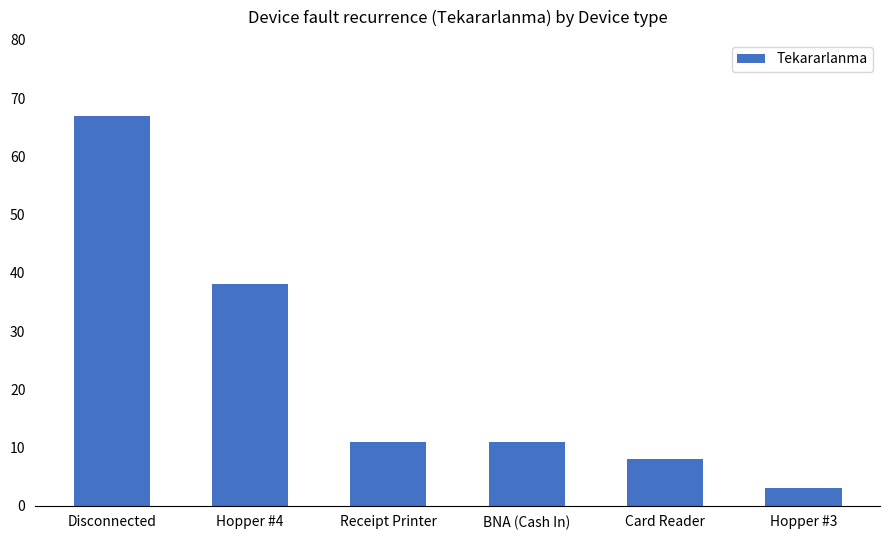

Is it true that the value at BNA (Cash In) is 11?

True